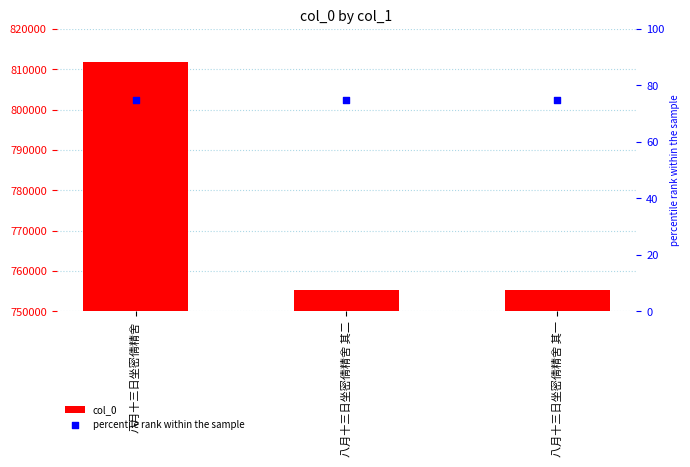

Which series has the largest Y range (max minus min)?

col_0